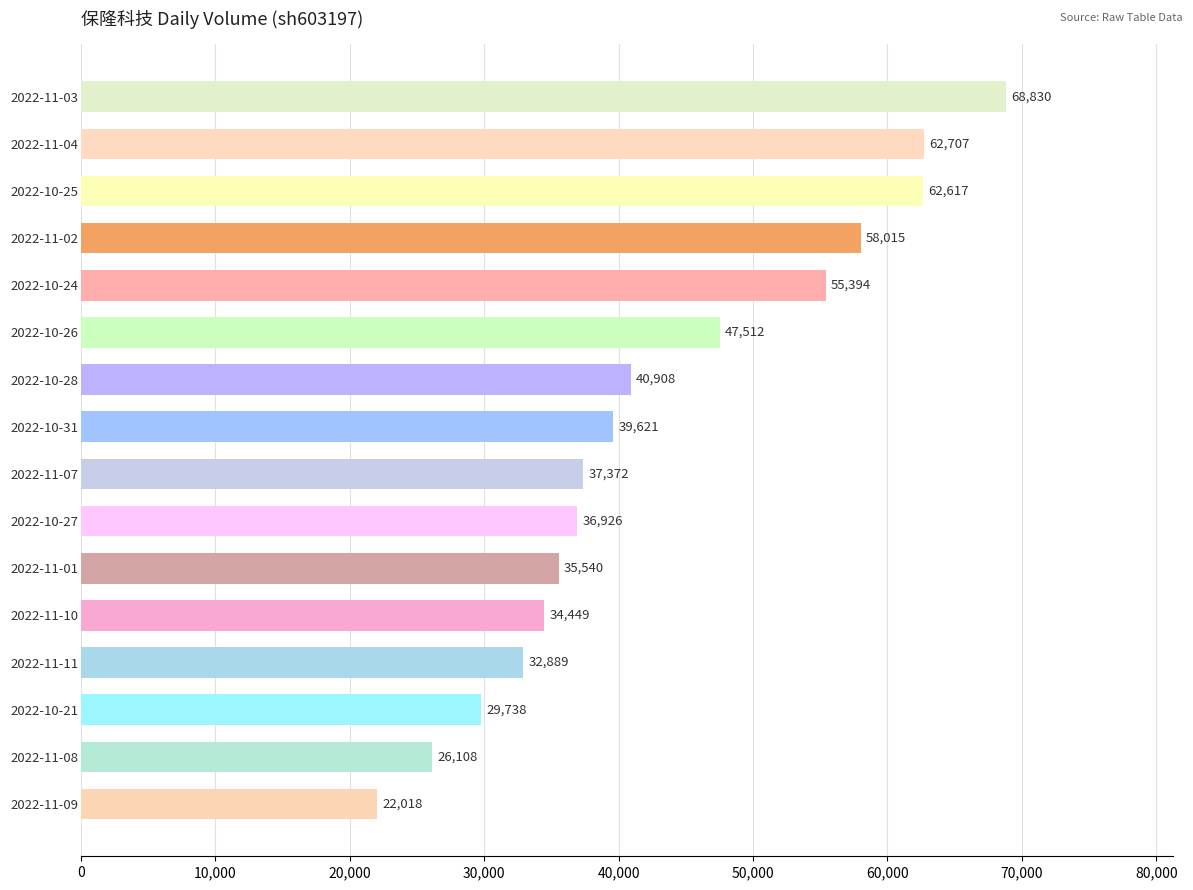

Is it true that the value at 2022-11-10 is 34449?

True